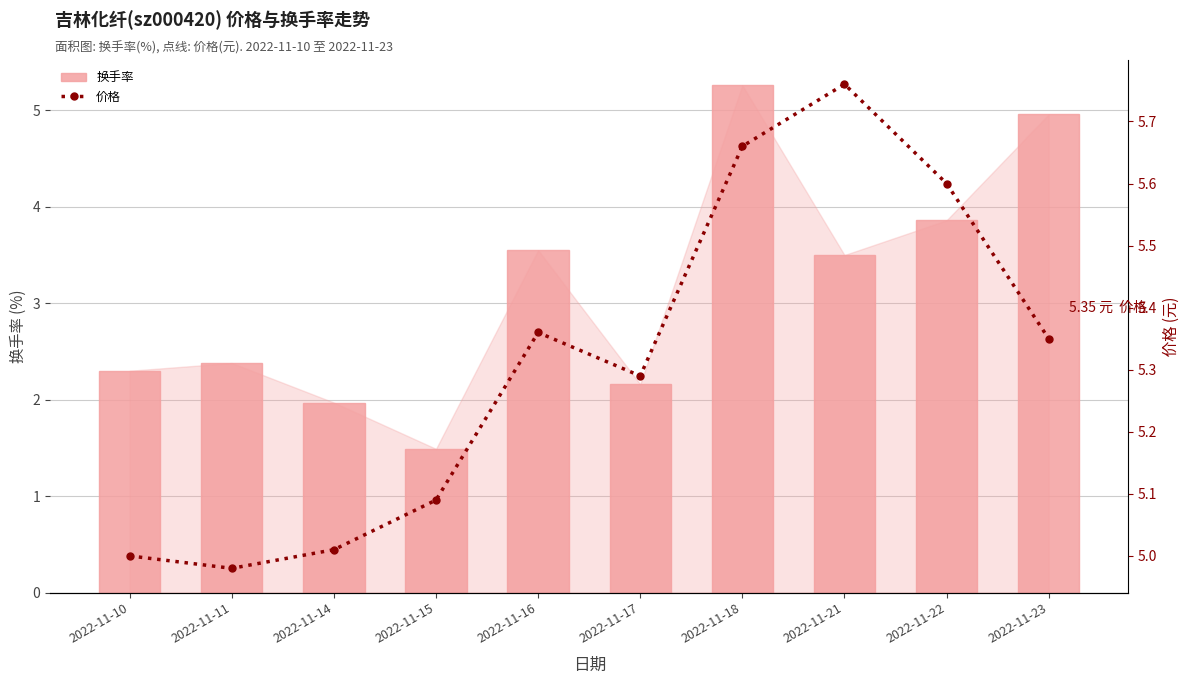

List the series in order of their peak value, highest first.

价格, 换手率